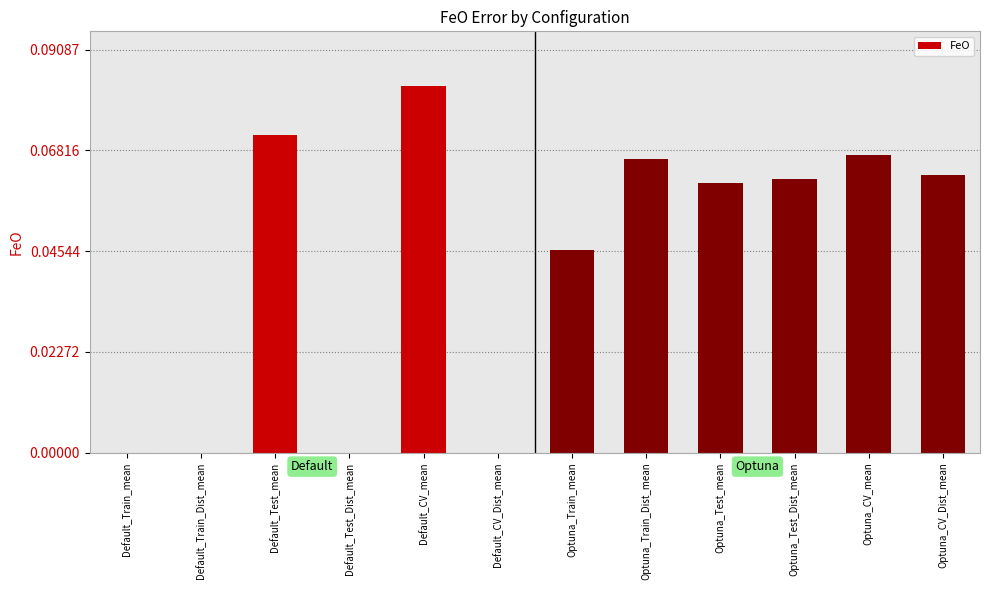

What is the sum of all values?

0.5